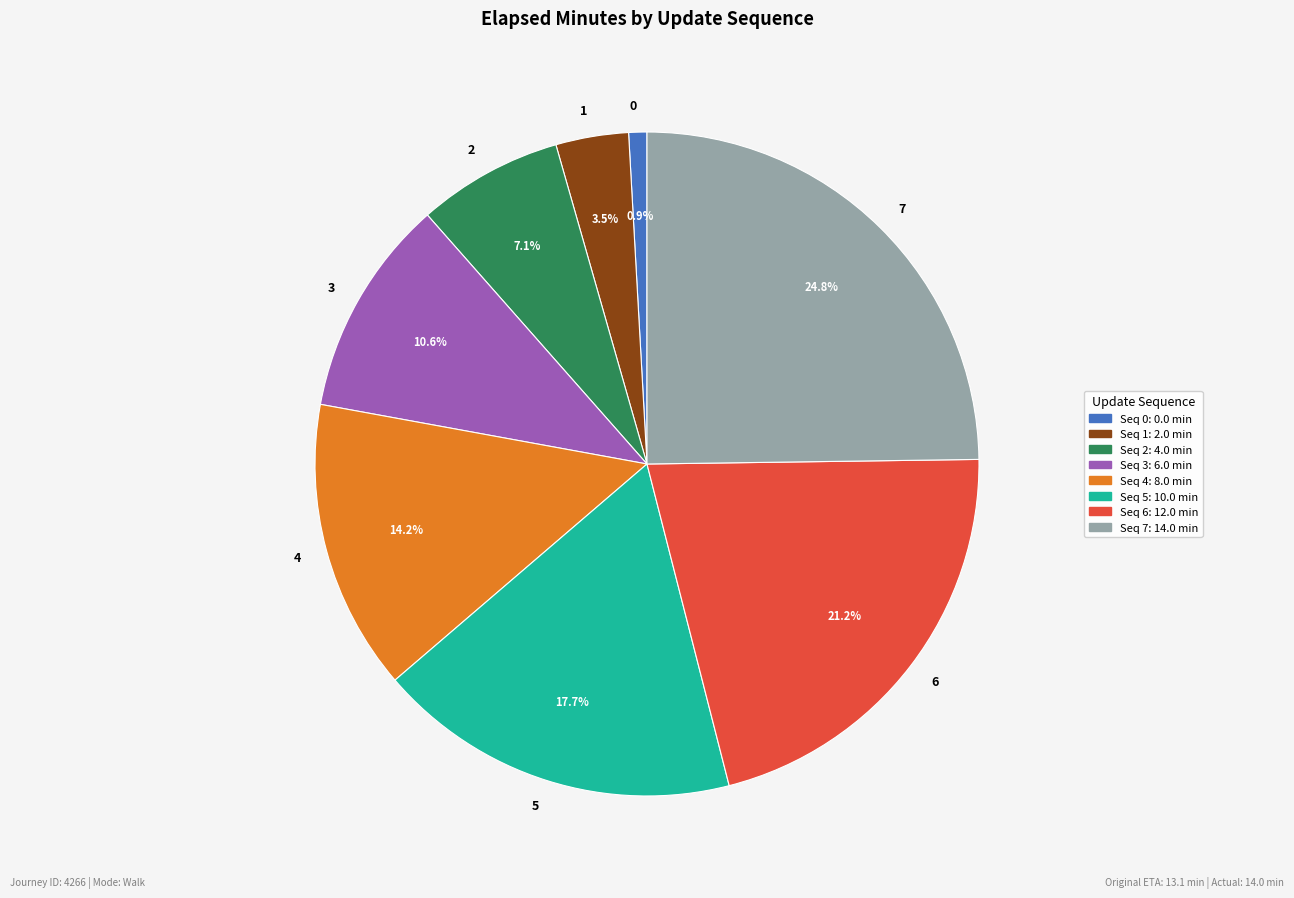

True or false: 5 accounts for 18% of the total.

True